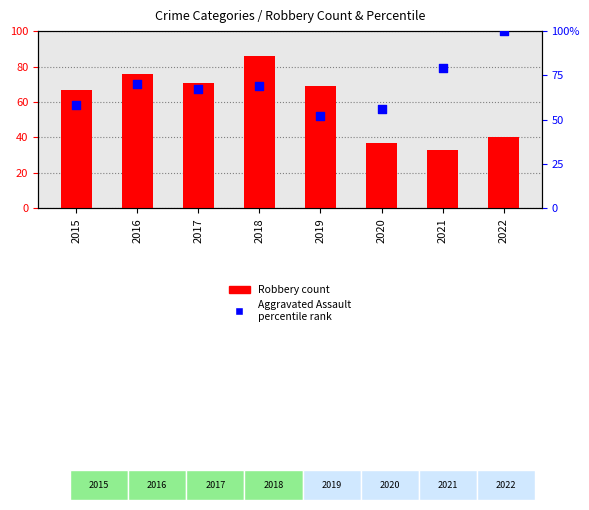

Which series contains the lowest Y value?

Robbery